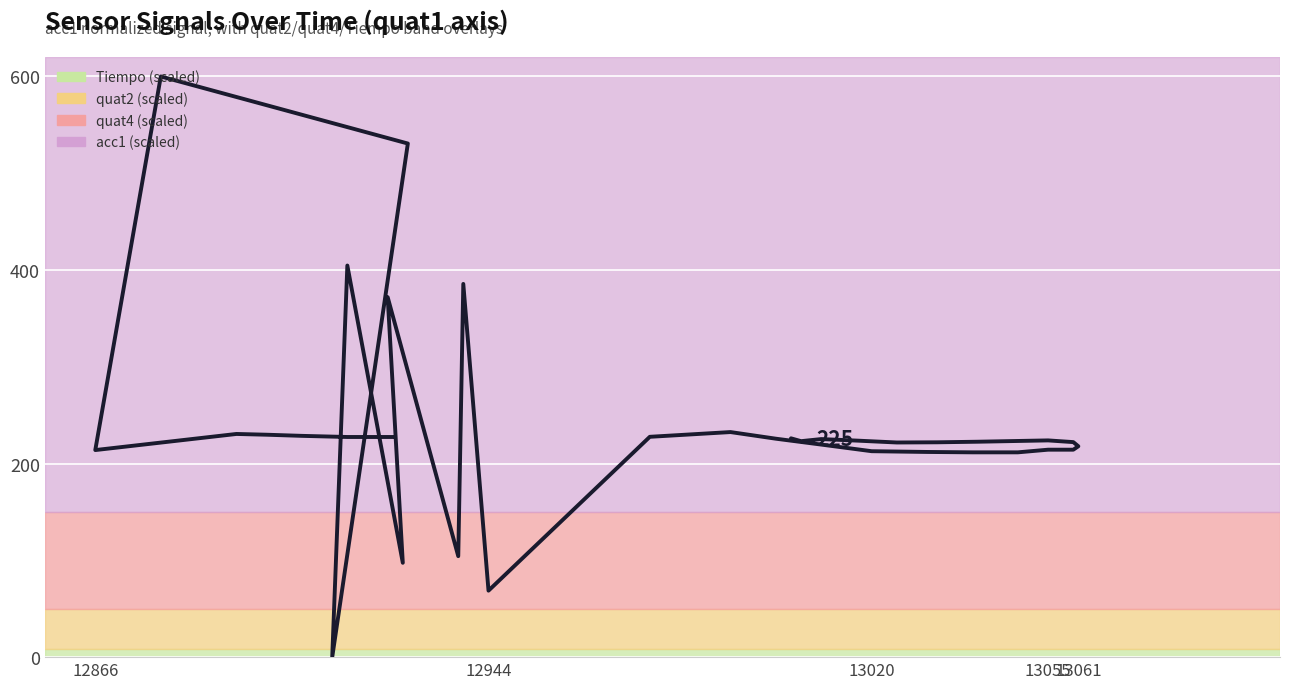

Does the chart display data point markers on the line(s)?

No